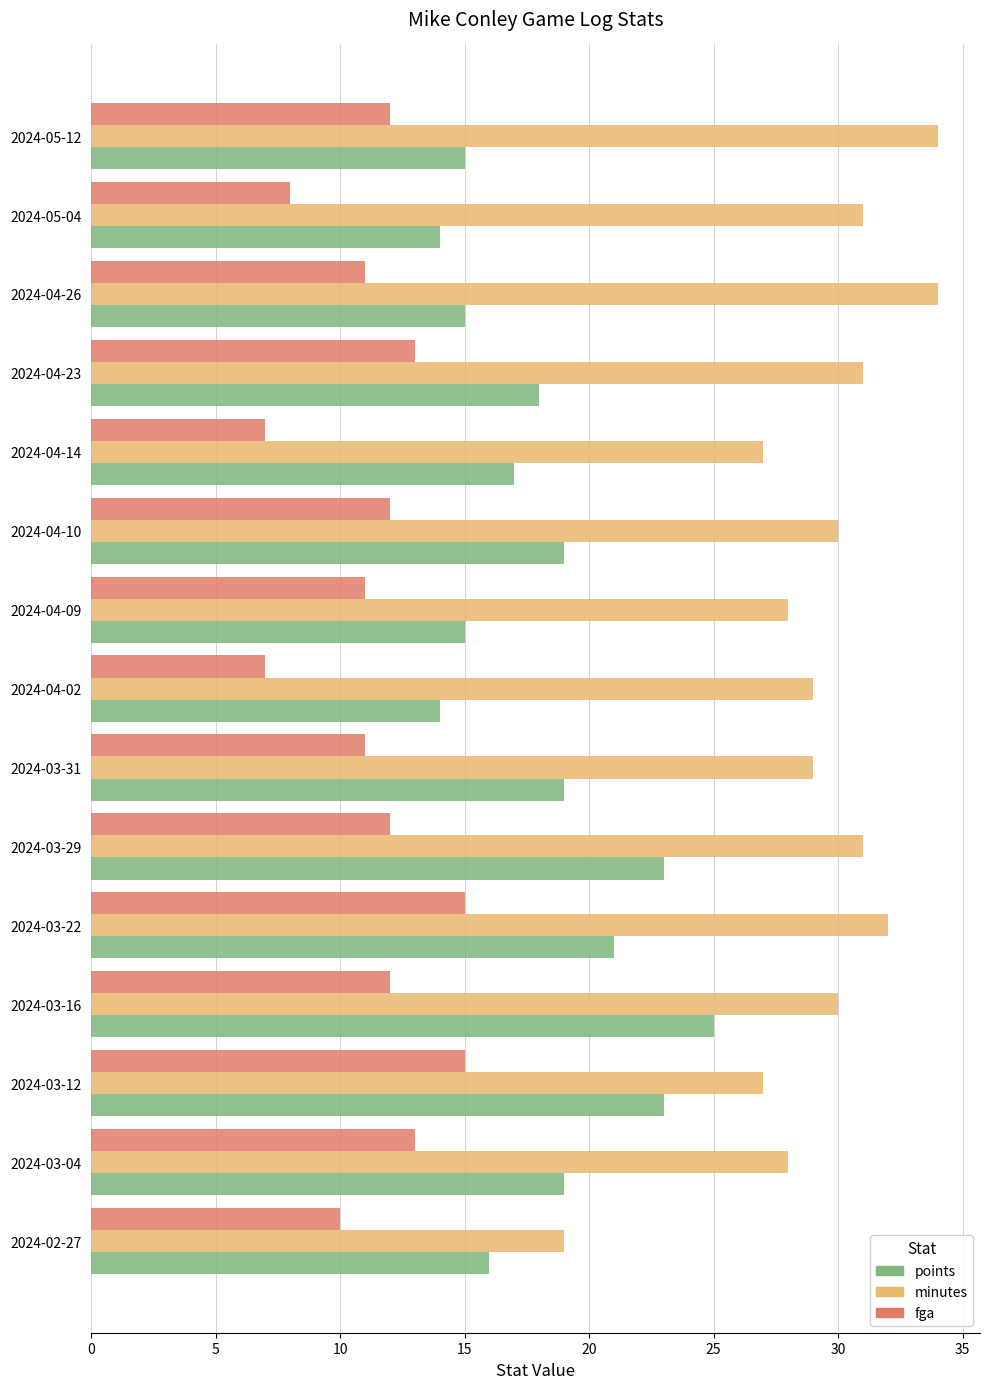

What is the sum of the points values at 2024-04-14 and 2024-05-04?

31